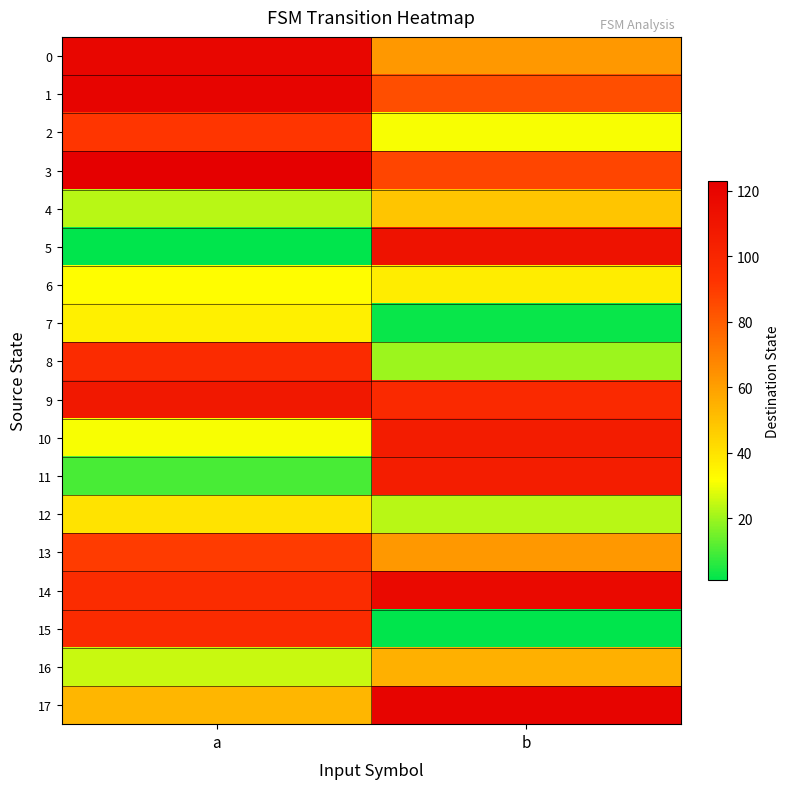

Reading left to right, transcribe all the data shown in this chart.

0: a=119	b=62
1: a=120	b=84
2: a=92	b=31
3: a=123	b=87
4: a=23	b=49
5: a=1	b=112
6: a=32	b=37
7: a=36	b=2
8: a=97	b=20
9: a=108	b=98
10: a=31	b=106
11: a=10	b=105
12: a=40	b=23
13: a=90	b=62
14: a=96	b=117
15: a=97	b=1
16: a=25	b=55
17: a=53	b=120